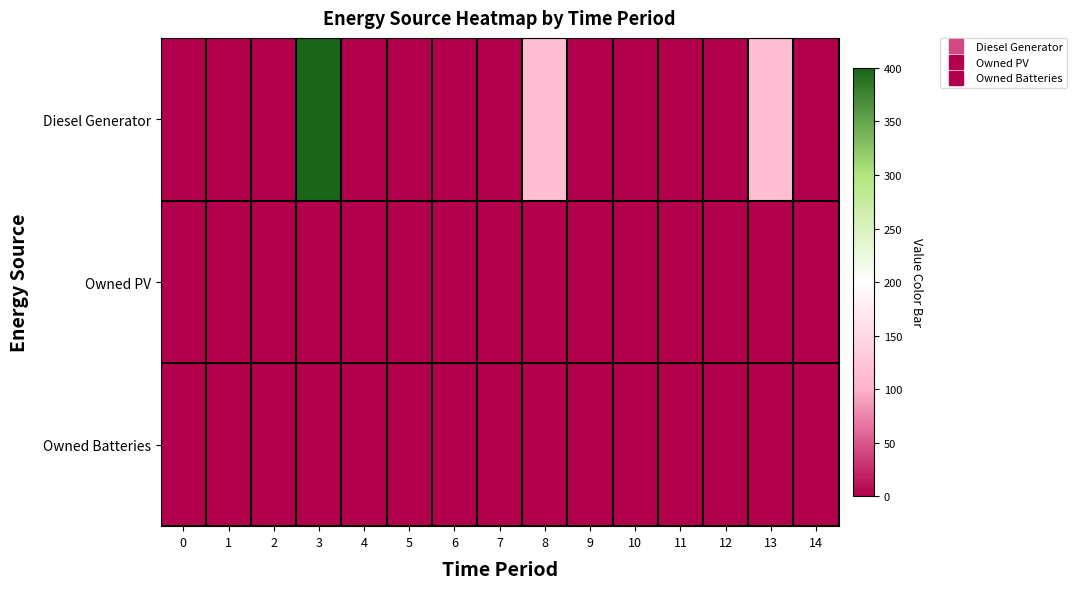

Which series has the largest total across all categories?

Diesel Generator